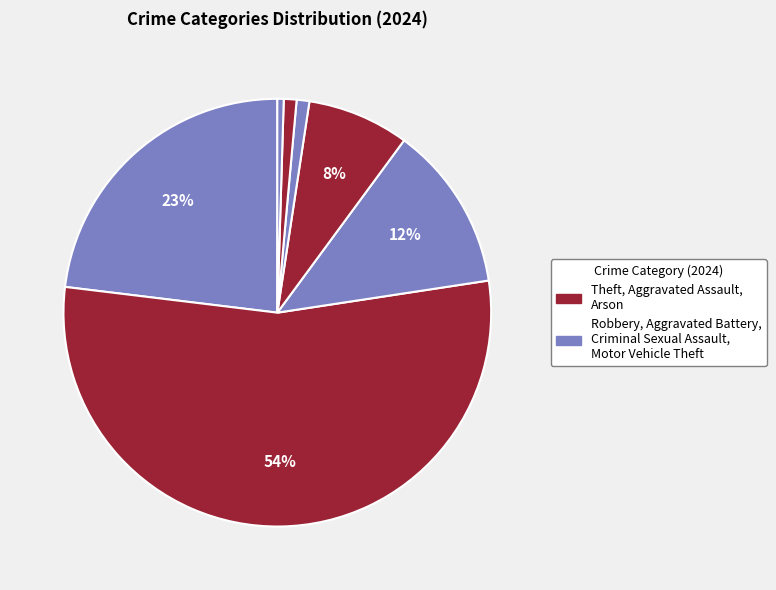

Which slice is the largest?

Theft